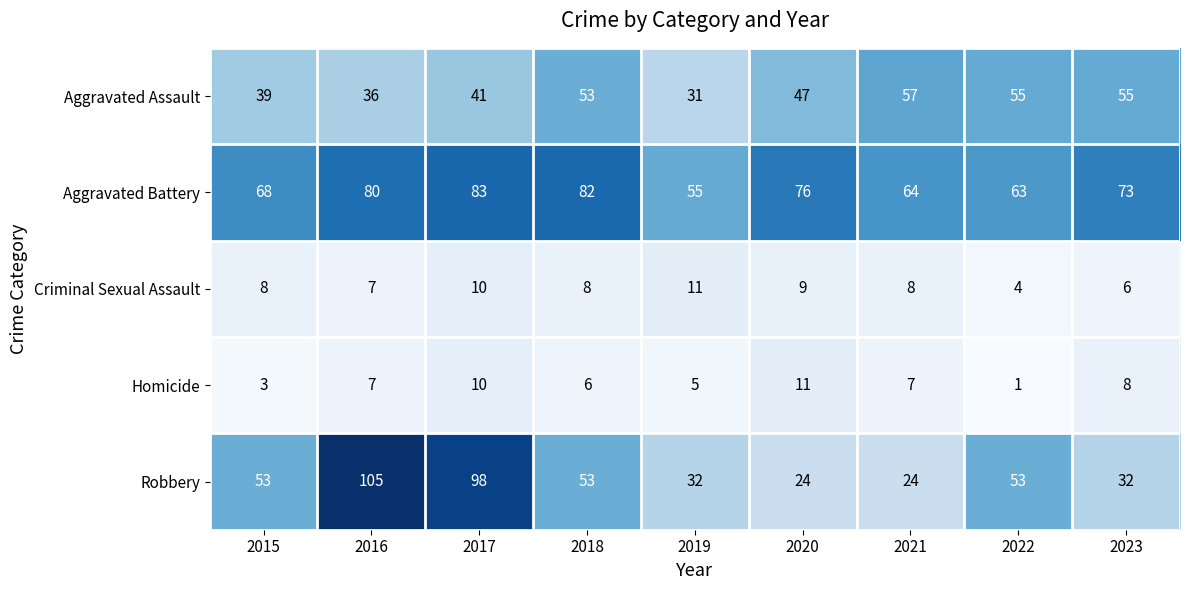

What is the smallest value displayed?

1